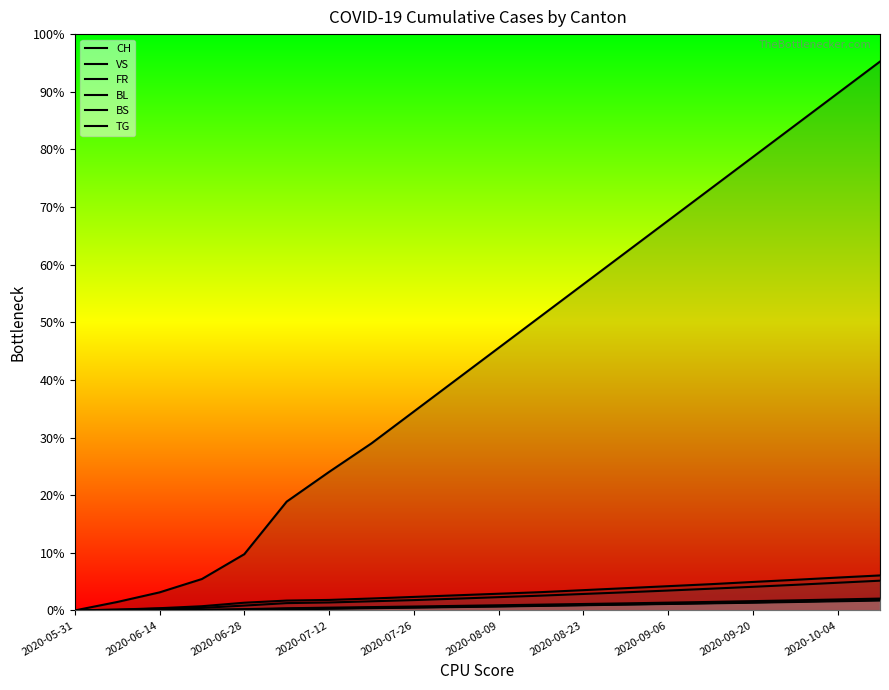

How many distinct data groups are displayed?

6